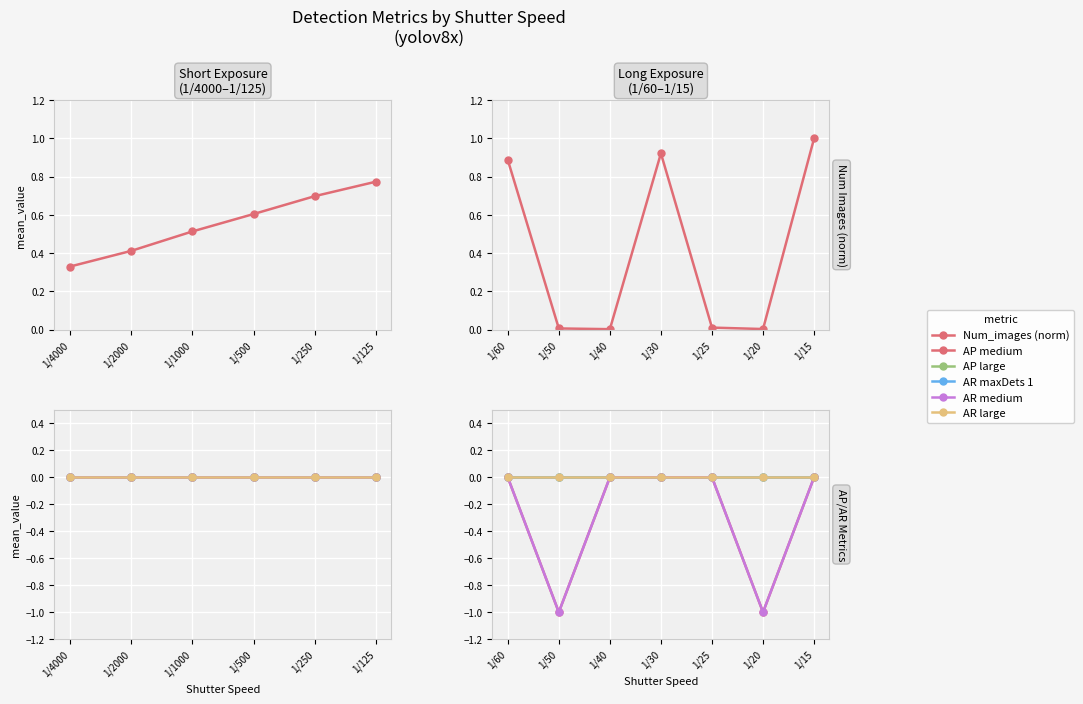

Count the AR medium values in the range -1 to 0.

7